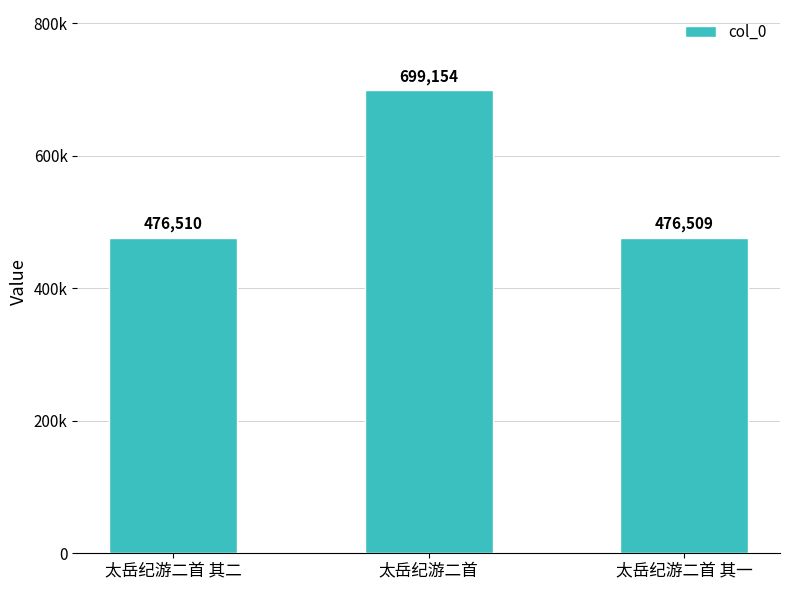

List the labels in order of value, smallest first.

太岳纪游二首 其一, 太岳纪游二首 其二, 太岳纪游二首